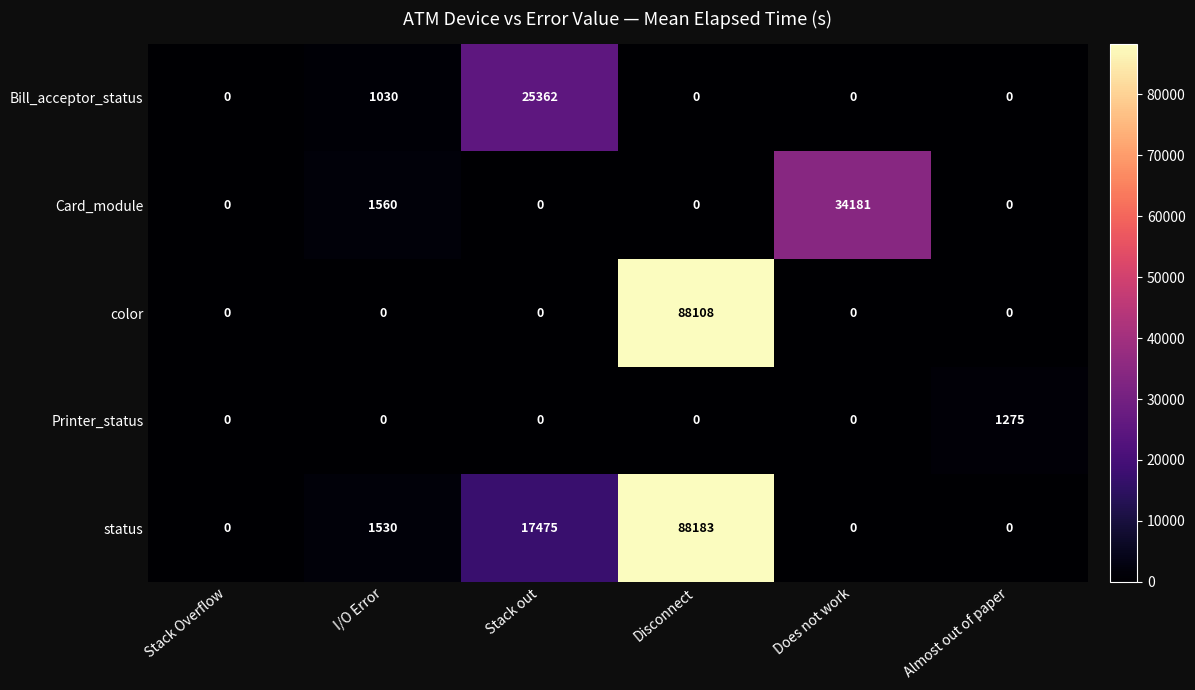

At which label is Card_module closest to 17090?

I/O Error